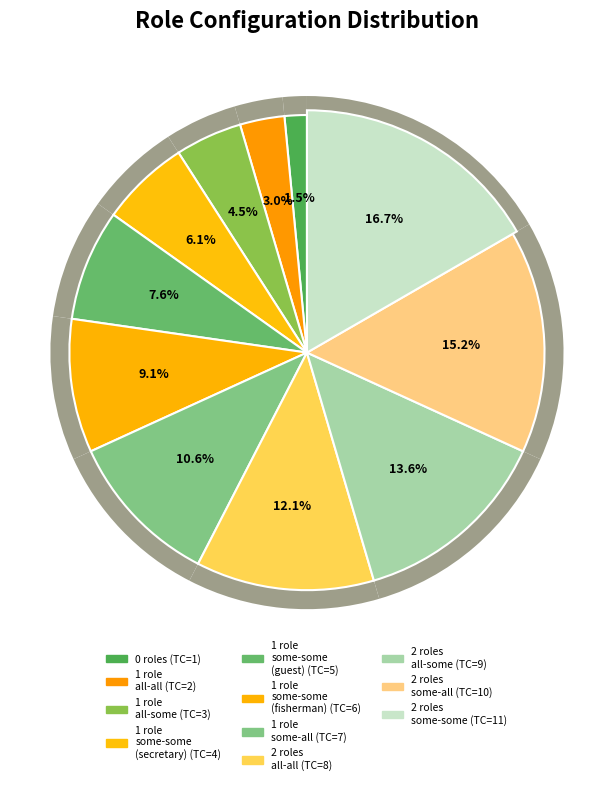

How many segments does this pie chart have?

11